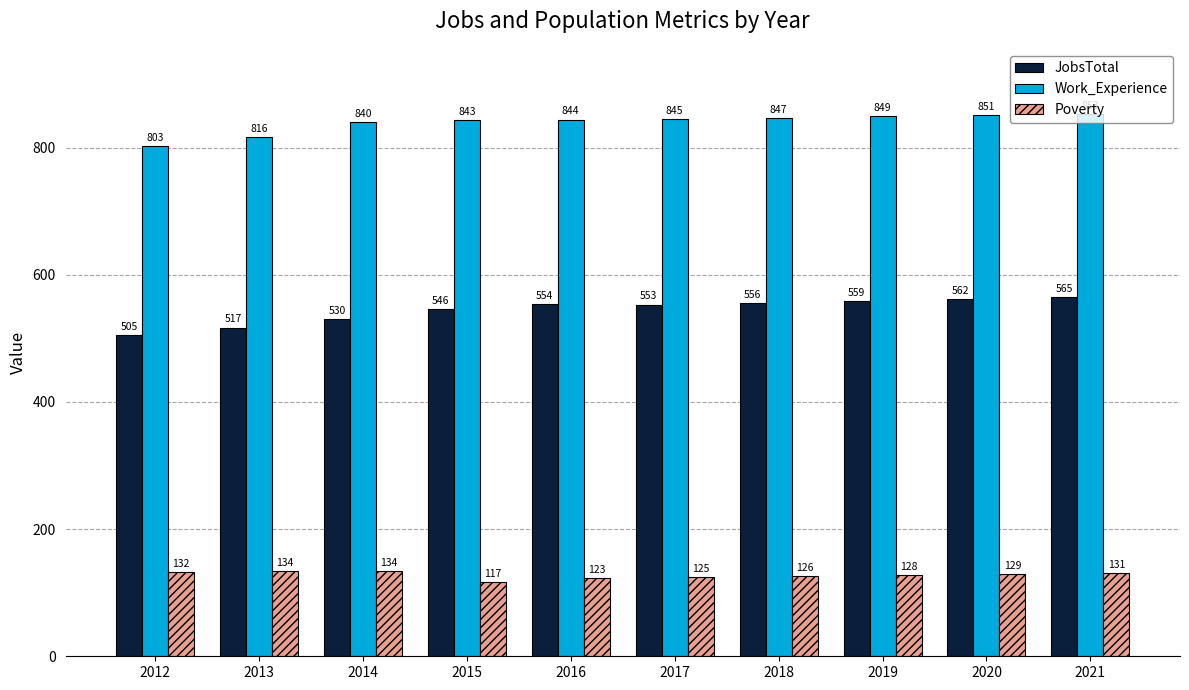

True or false: Work_Experience has a value of 844 at 2016.

True